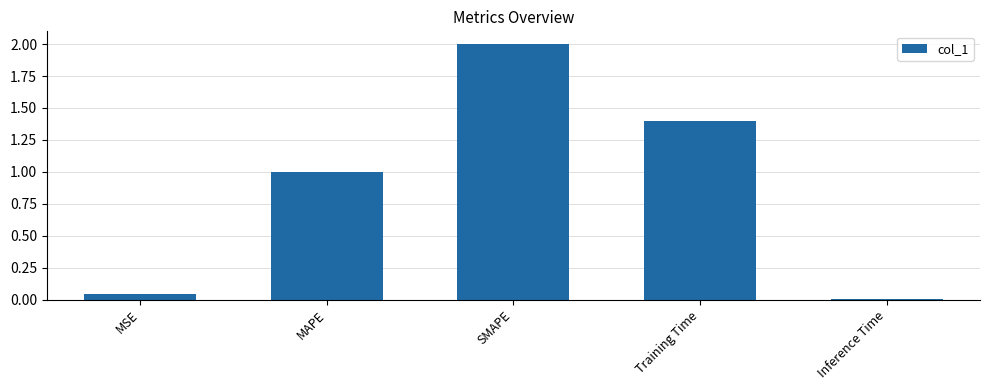

What value does the data have at MAPE?

1.0